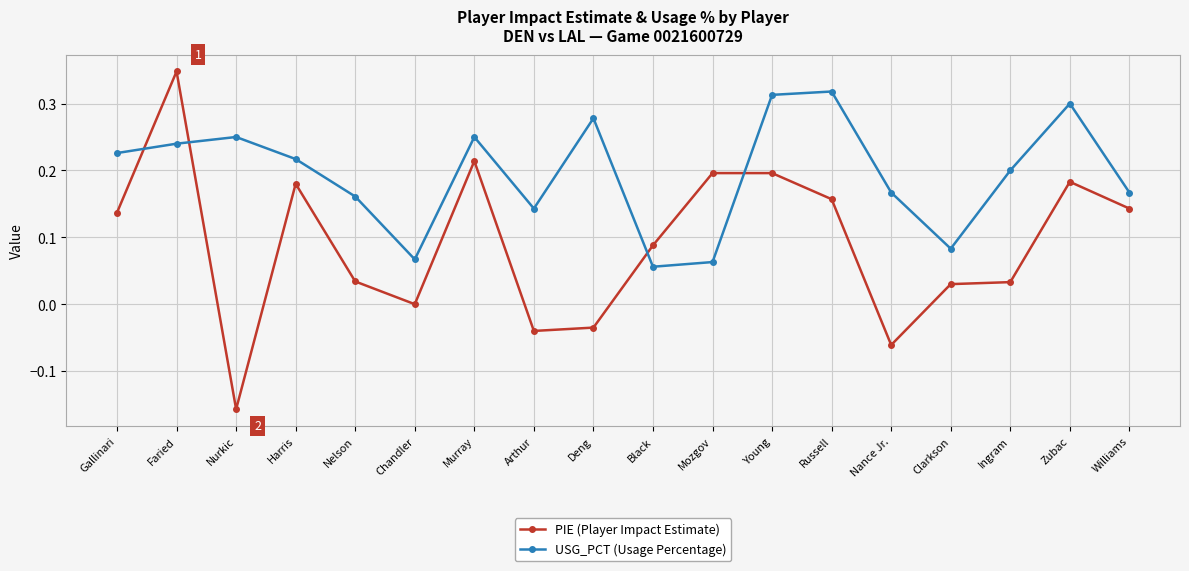

What position from the right is Harris?

15